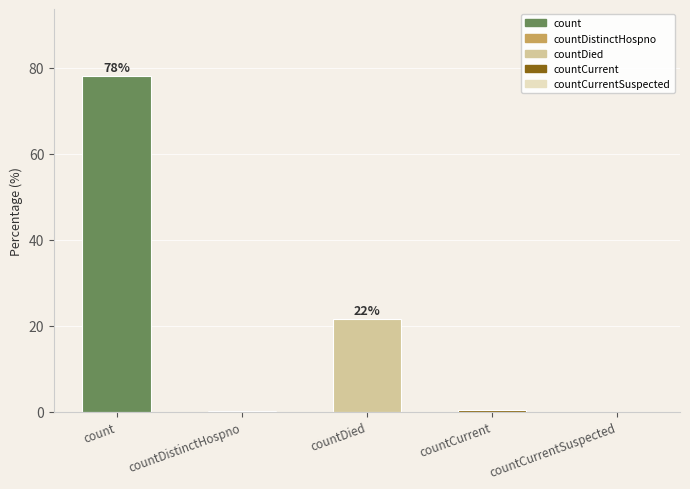

What value does the data have at countCurrent?

0.2